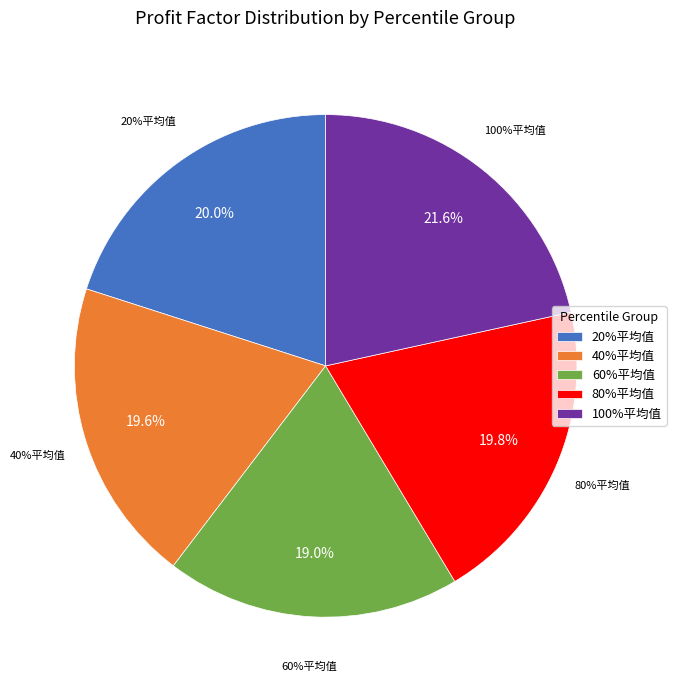

What percentage do 60%平均值 and 20%平均值 together represent?

39.0%